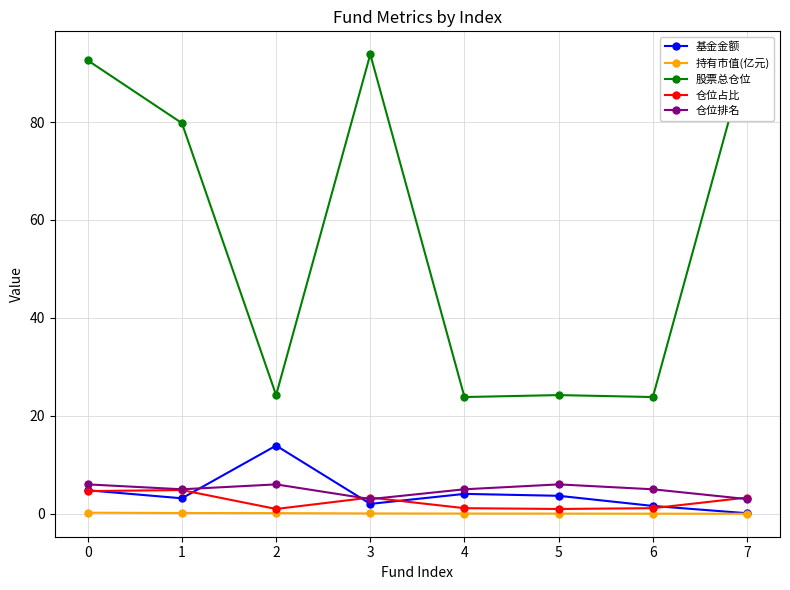

How many lines are shown in the chart?

5